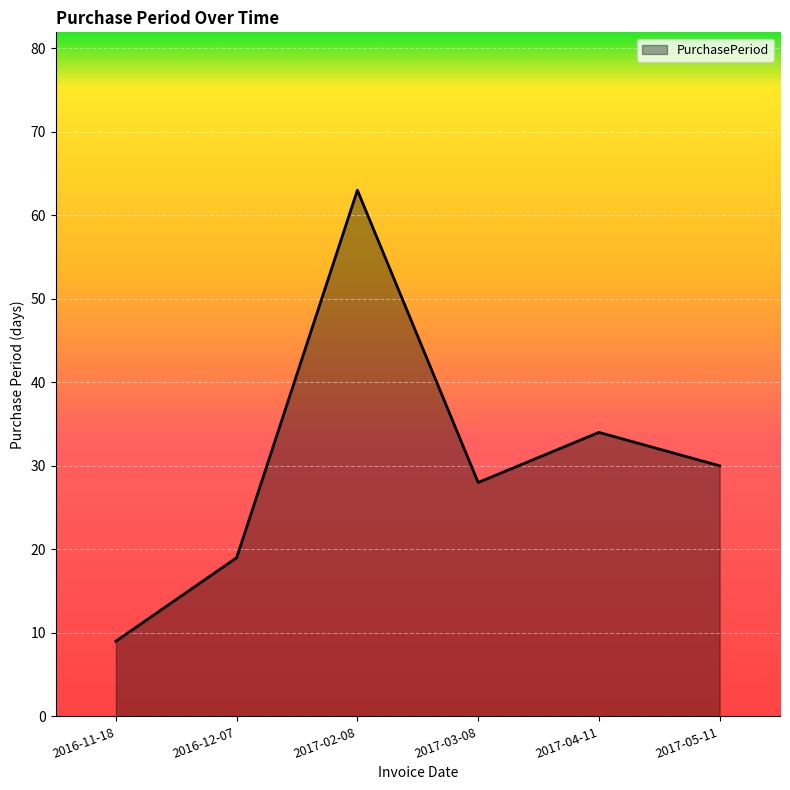

Count the number of categories in the chart.

6